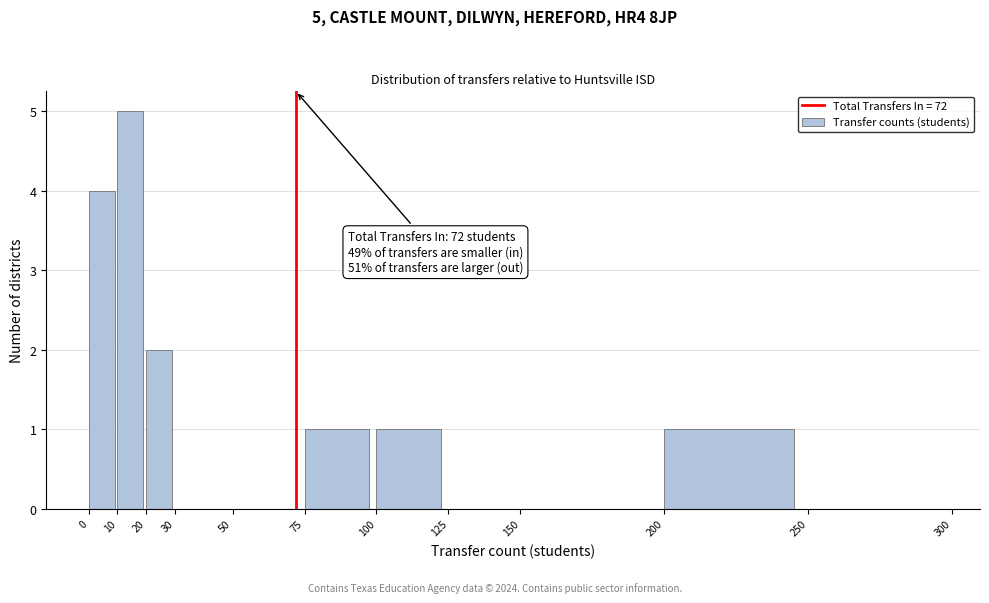

Which range on the x-axis has the tallest bar?

10 to 20